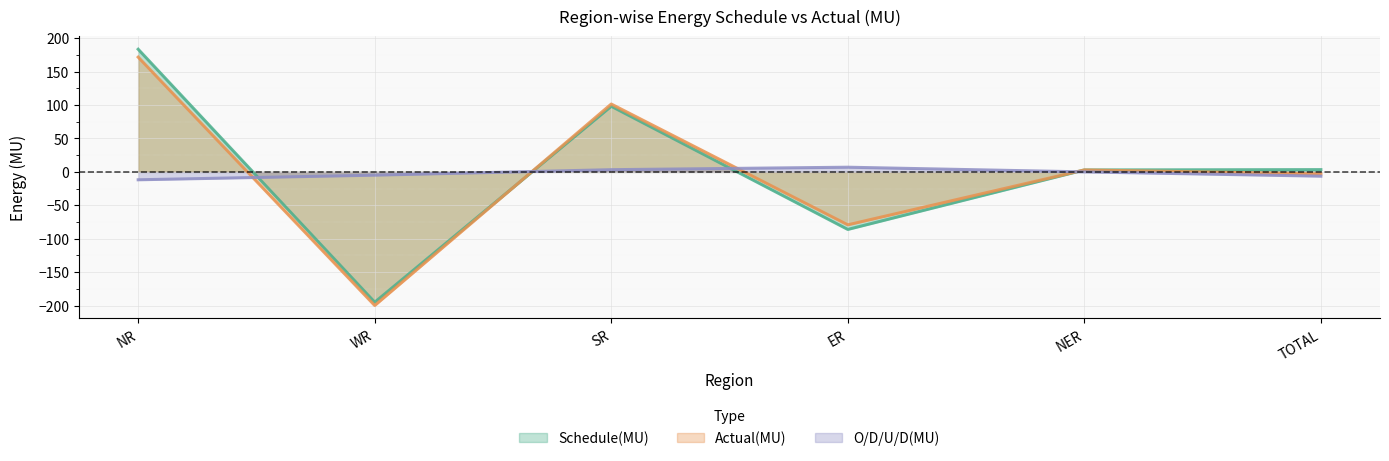

What is the label of the 5th point from the left?

NER